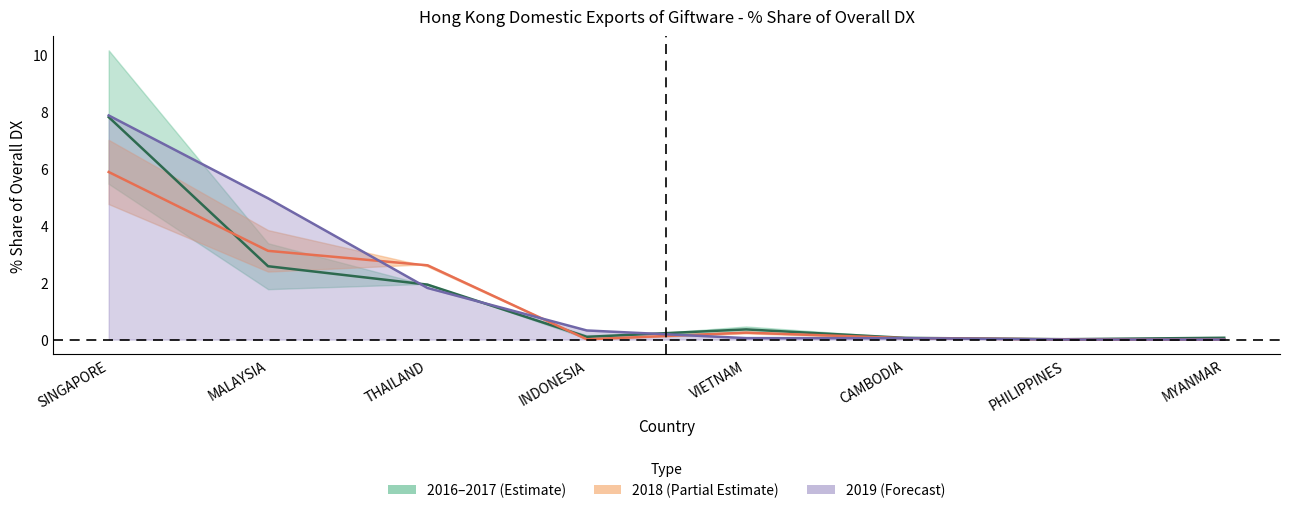

True or false: 201908_% Share line has a value of 0.1 at INDONESIA.

False